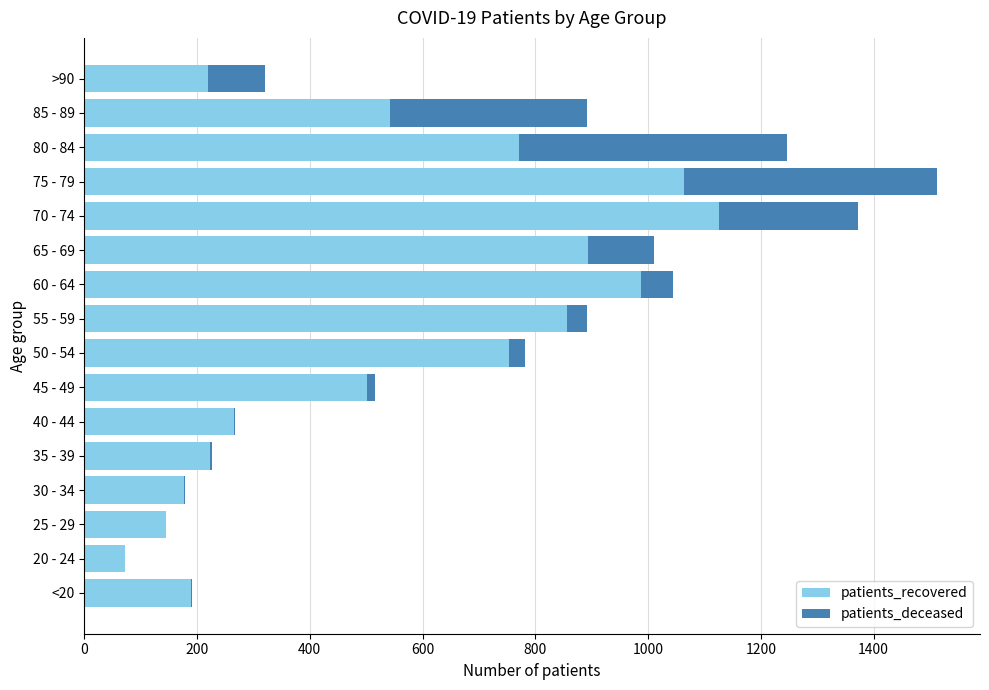

Is it true that patients_recovered equals 528 at 75 - 79?

False